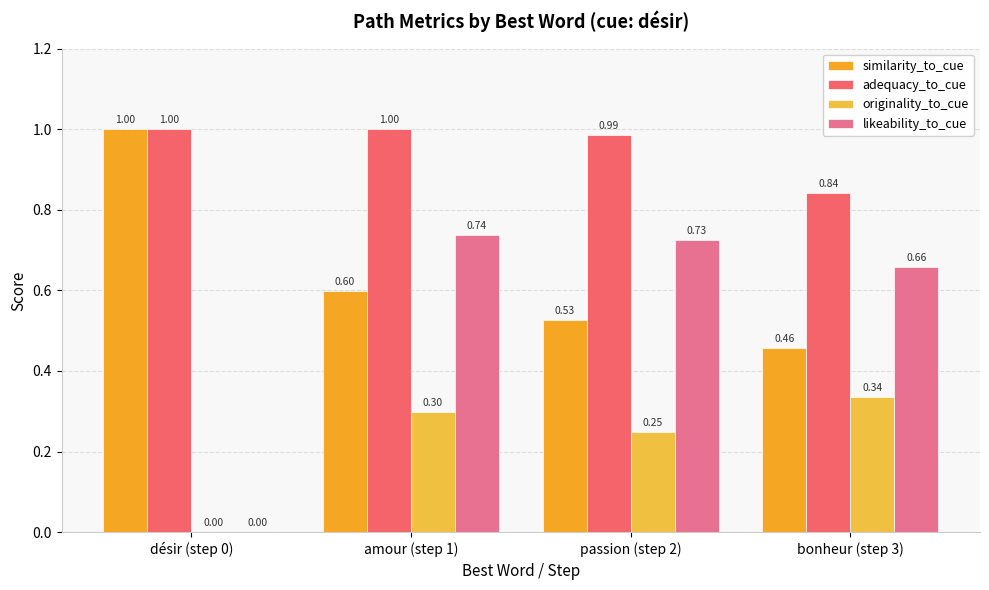

Is it true that similarity_to_cue equals 1.0 at amour (step 1)?

False